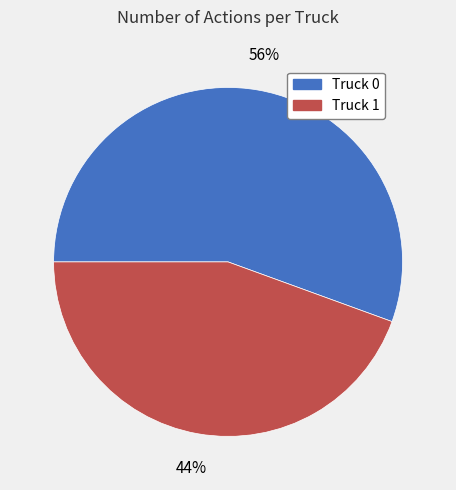

The Truck 1 slice represents 58% of the pie. True or false?

False